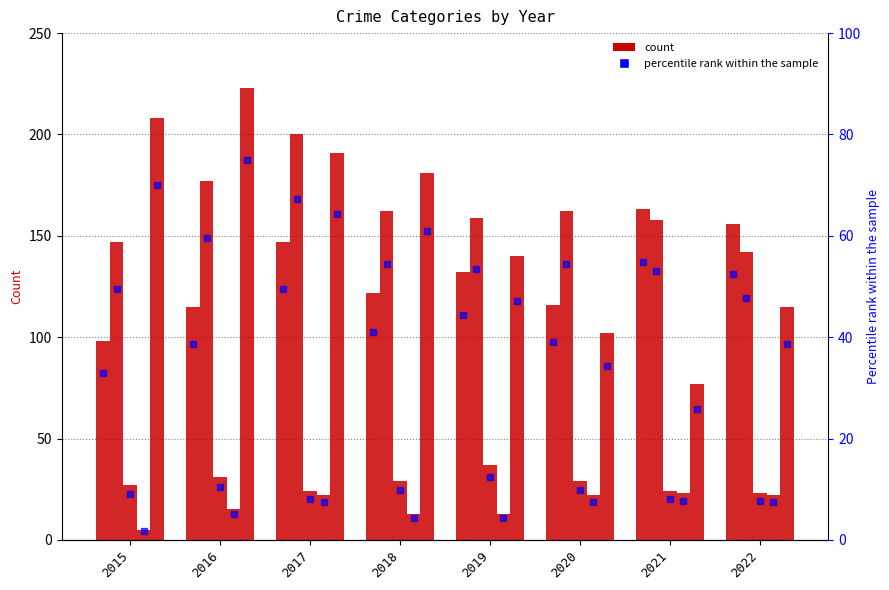

Which category has the highest value in the Robbery series?

2016